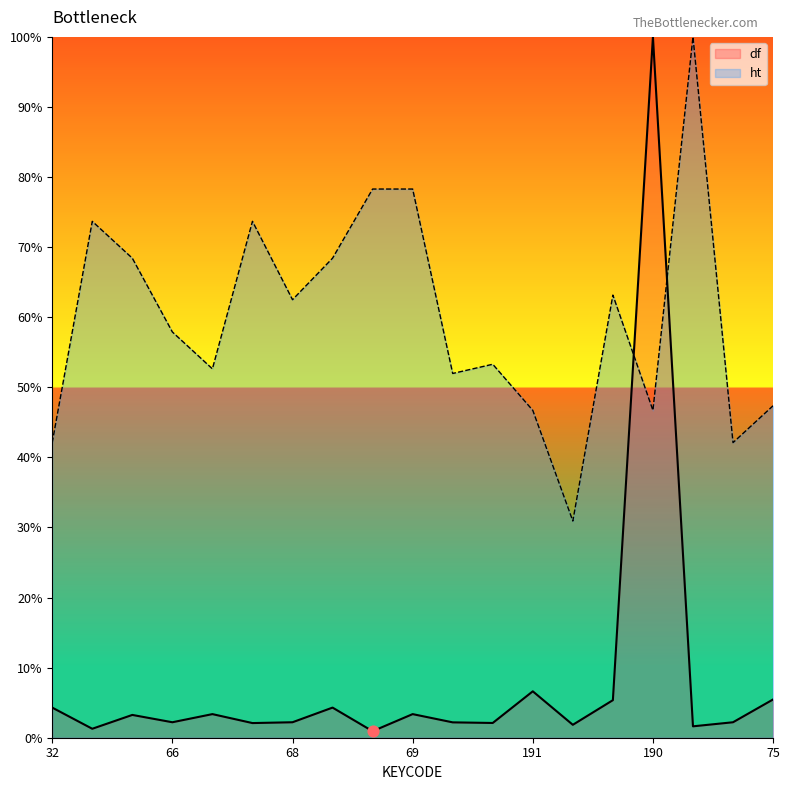

At which category is the sum across all series the highest?

190